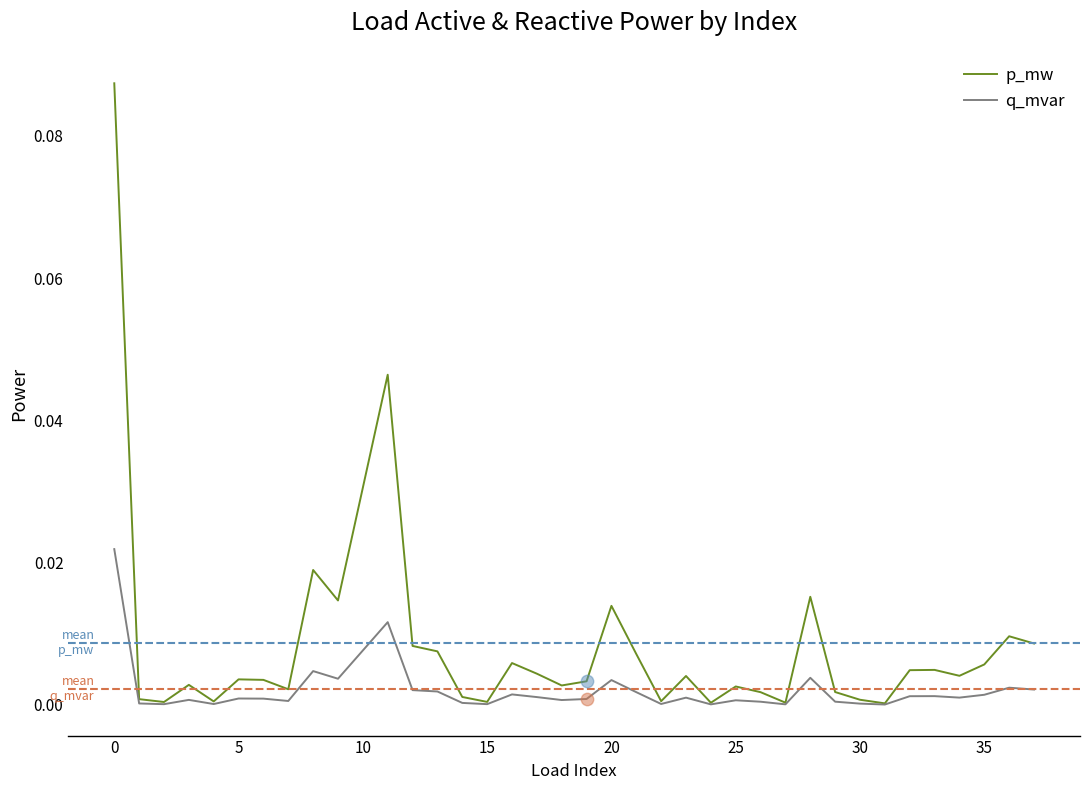

Which series has the largest total across all categories?

p_mw